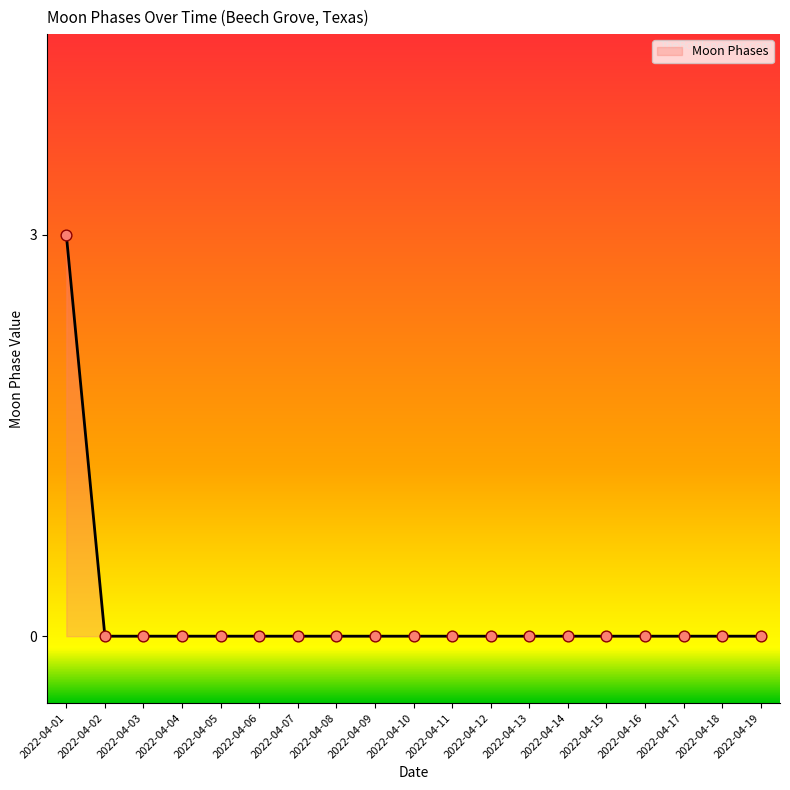

What is the change in value from 2022-04-01 to 2022-04-08?

-3